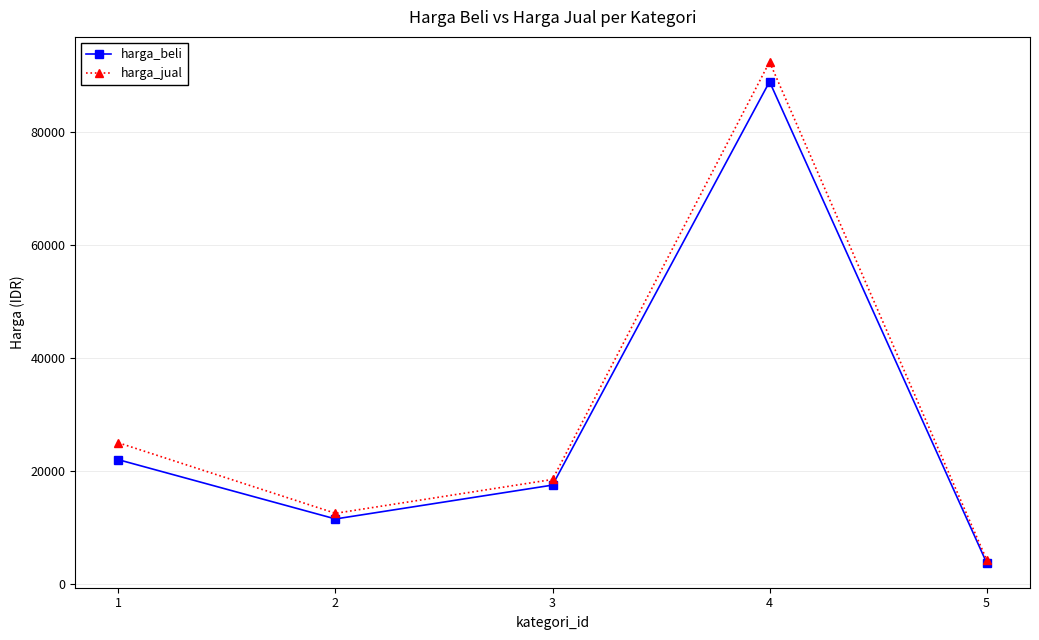

Which series changed the most between 2 and 4?

harga_jual